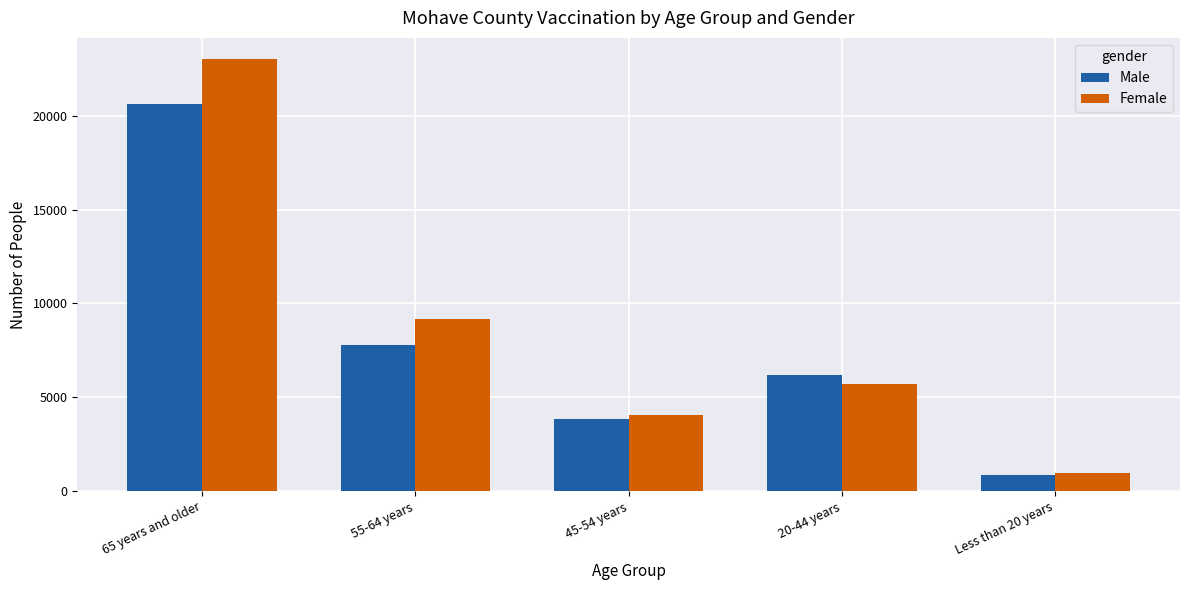

How many bars are there in each group?

2